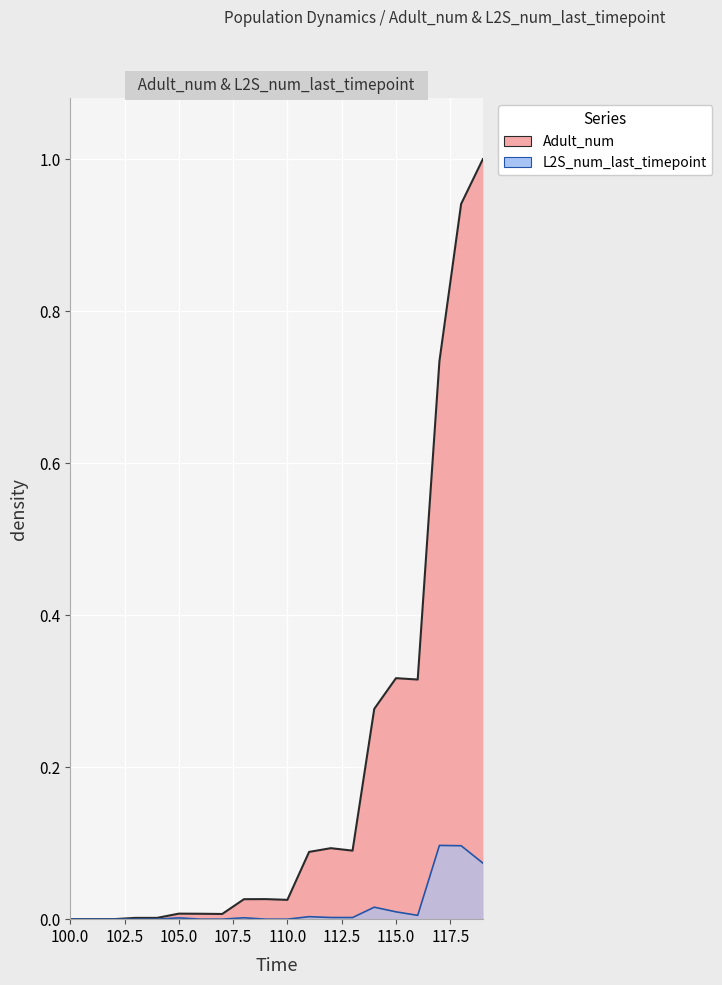

At which category is the sum across all series the highest?

119.0